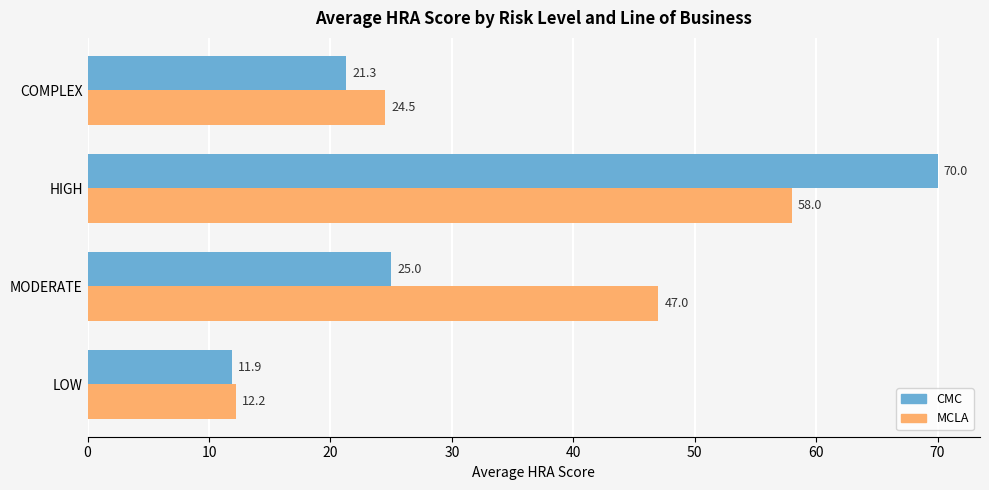

What is the maximum value shown in the chart?

70.0